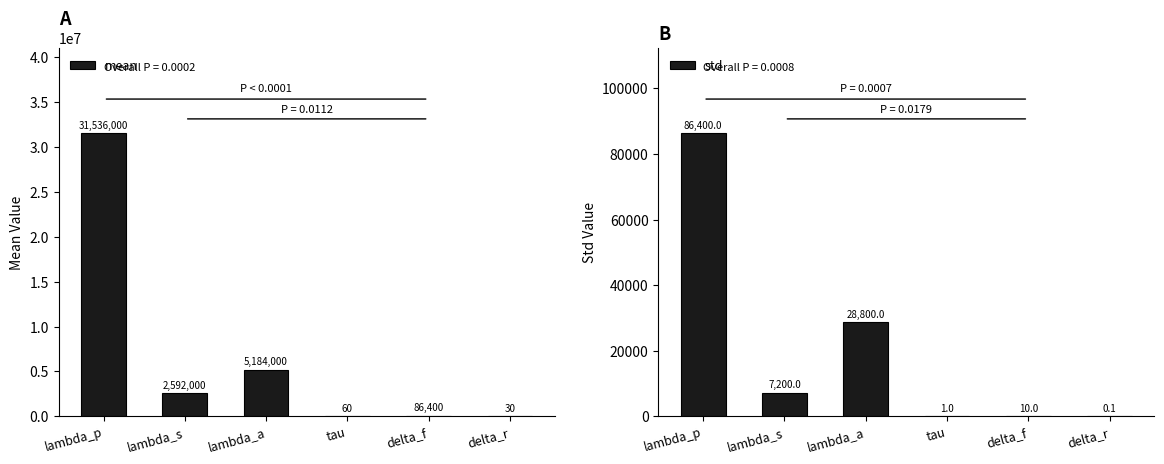

How many bars are there in total?

12